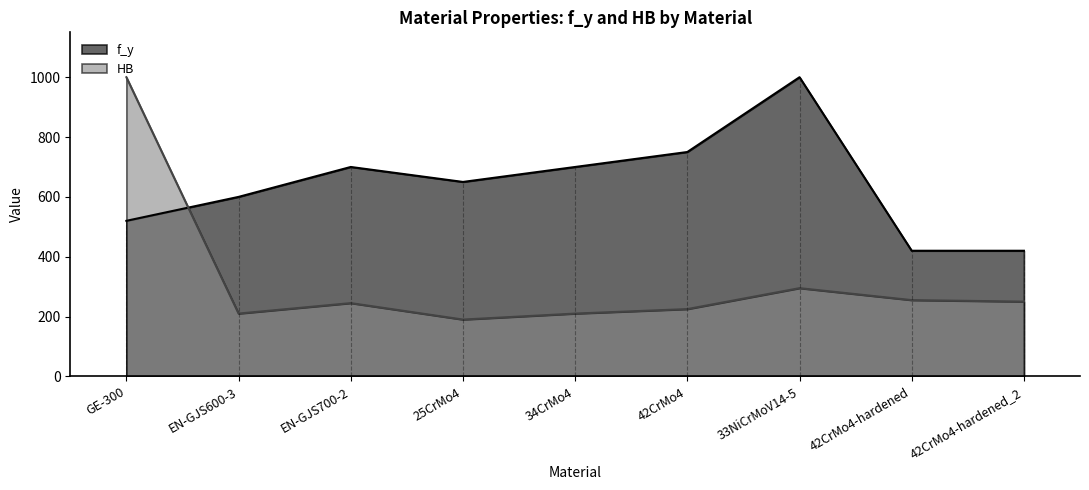

What value does the f_y series have at 34CrMo4, to the nearest 10?

700